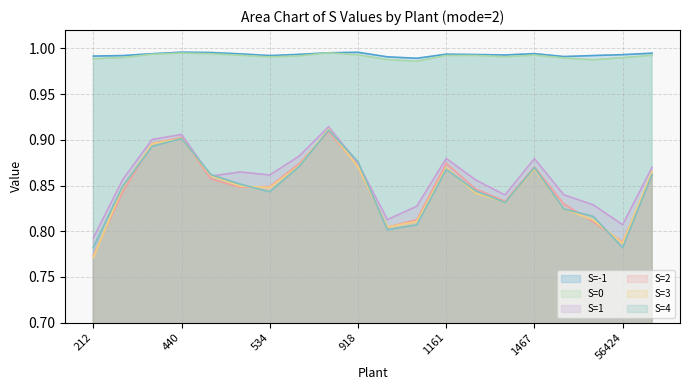

How many lines are shown in the chart?

6